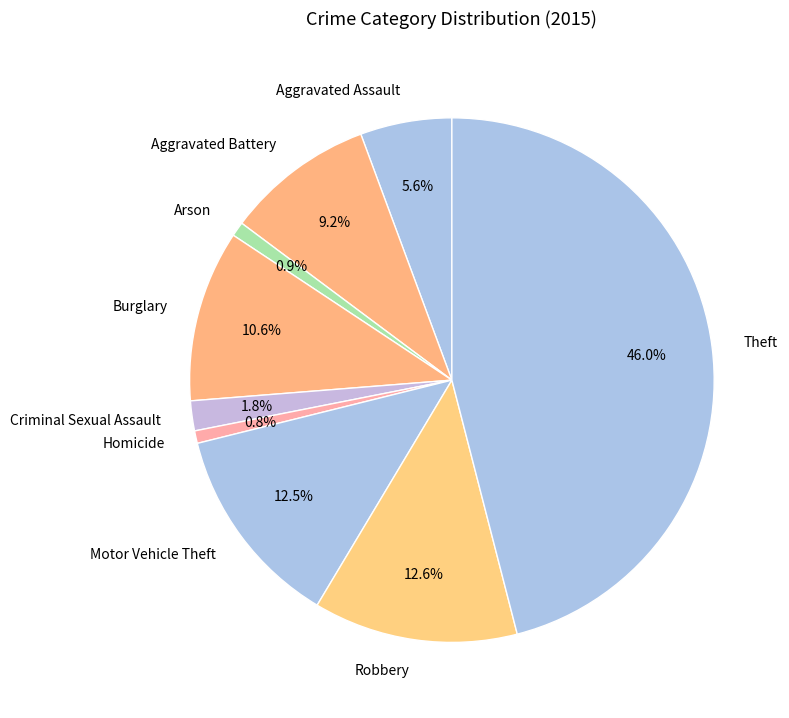

Between Burglary and Criminal Sexual Assault, which is larger?

Burglary